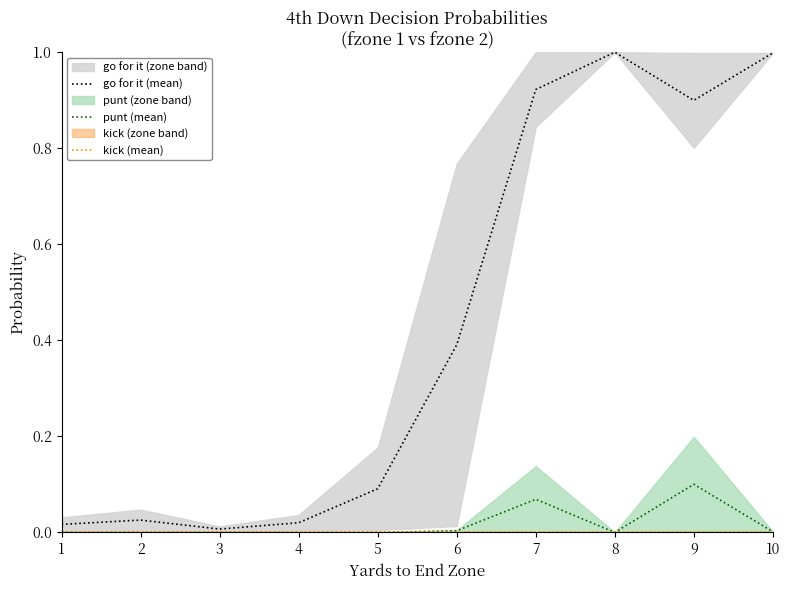

What is the difference between the go for it (mean) values at 7 and 5?

0.8